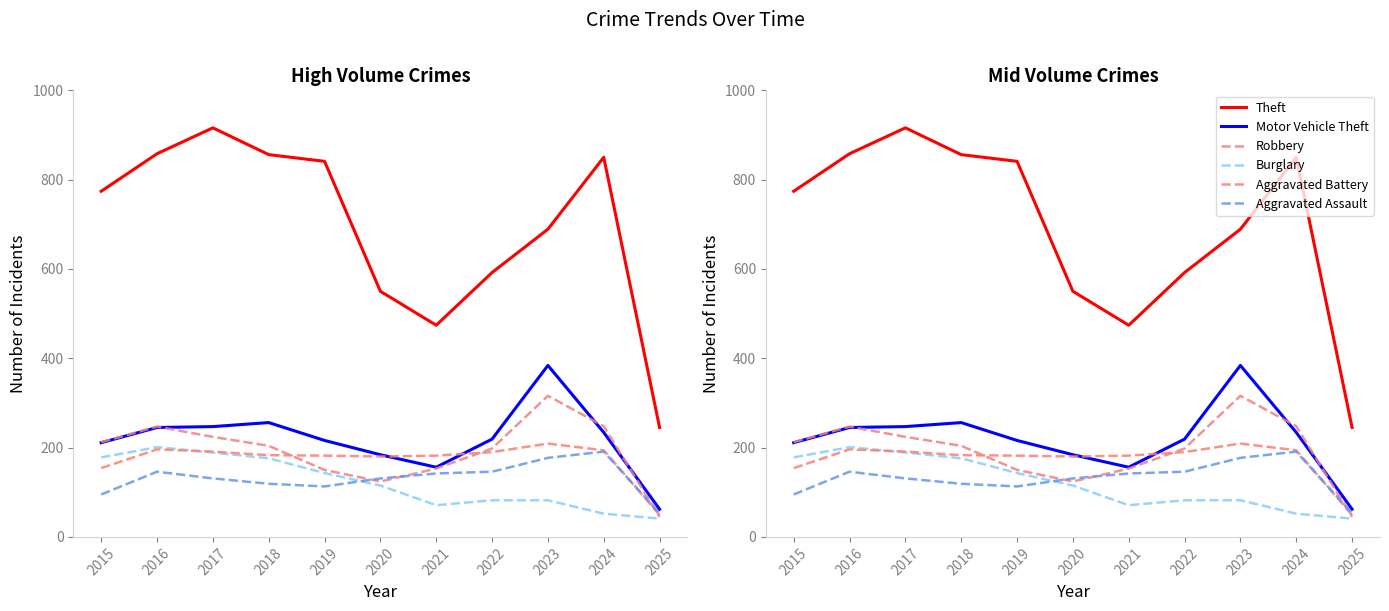

What is the total value across all series at 2022?

1427